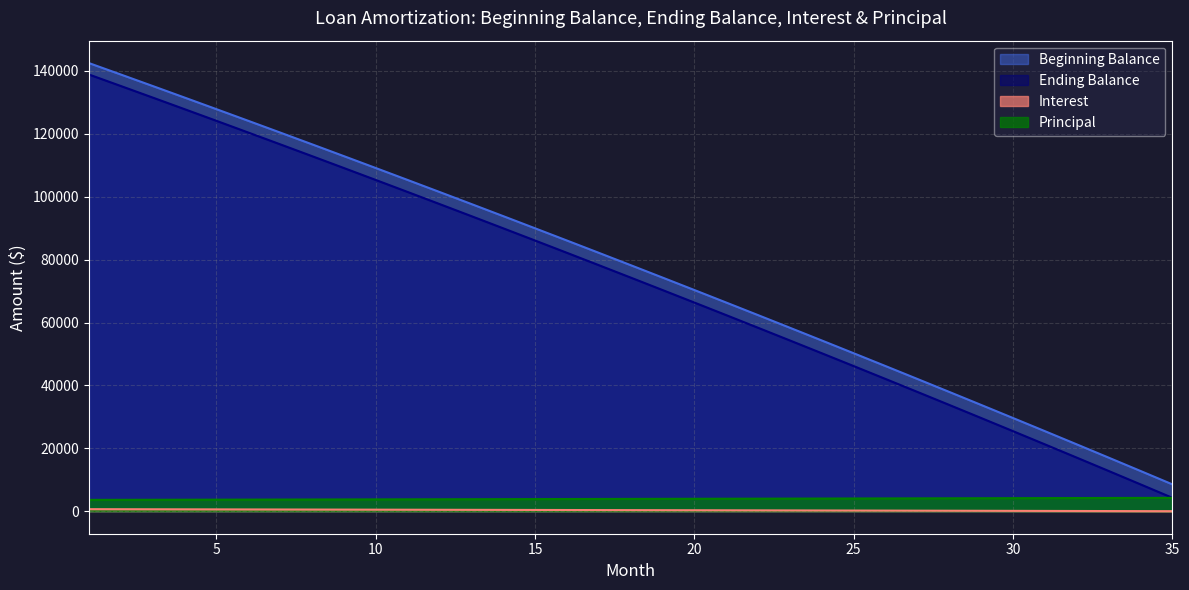

The value of Principal at 20 is 3981.9. True or false?

True